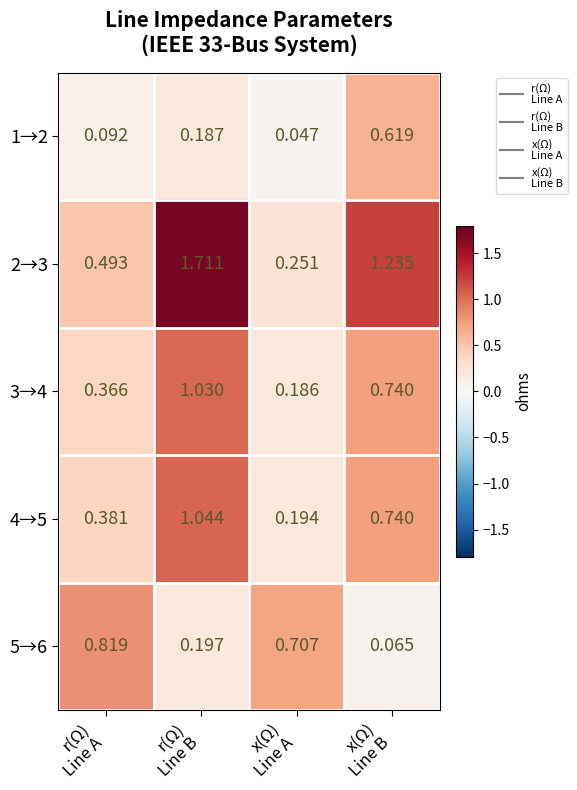

How many distinct data groups are displayed?

5